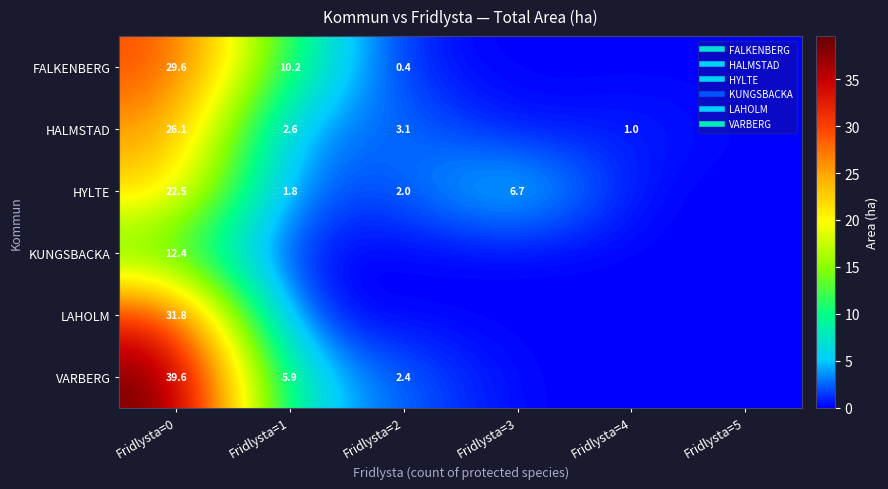

Is it true that HYLTE equals 2.0 at Fridlysta=2?

True